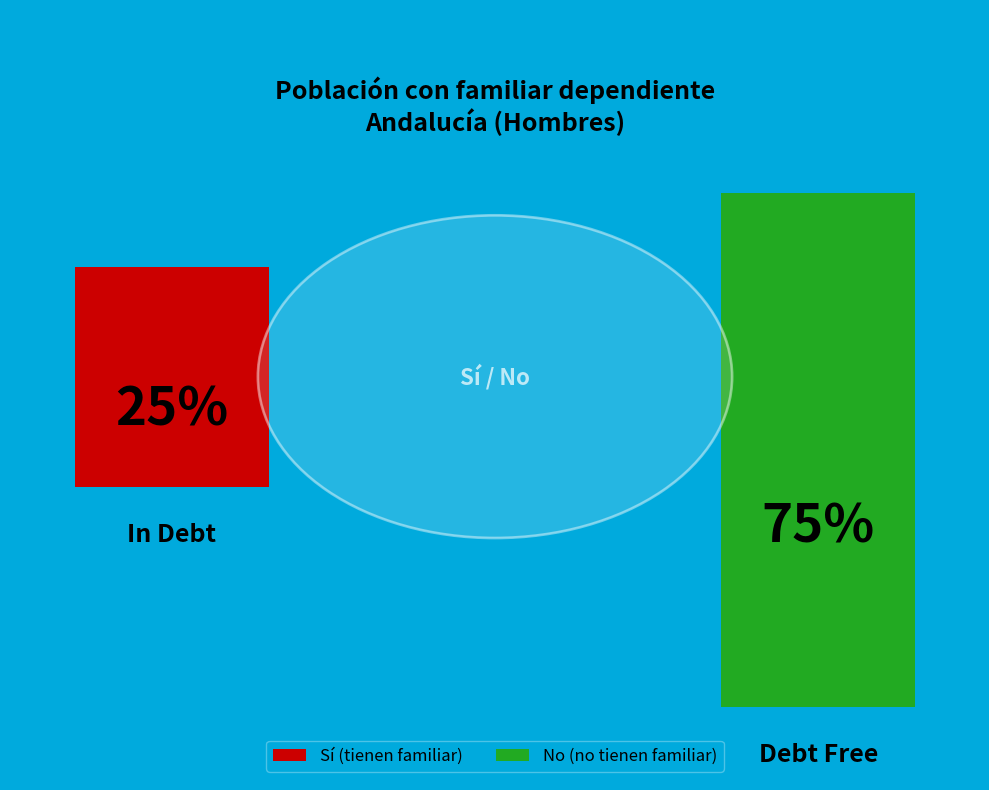

To the nearest percent, what is the difference between the largest and smallest slice percentages?

50%